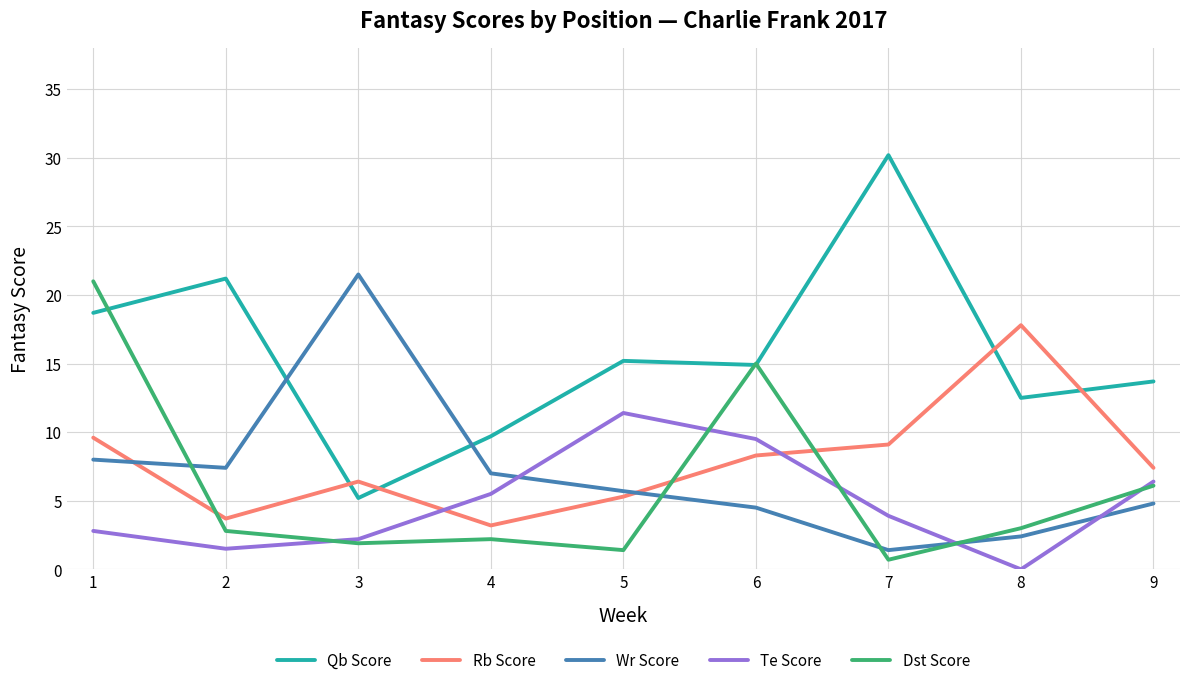

At which label is Wr Score closest to 11?

1